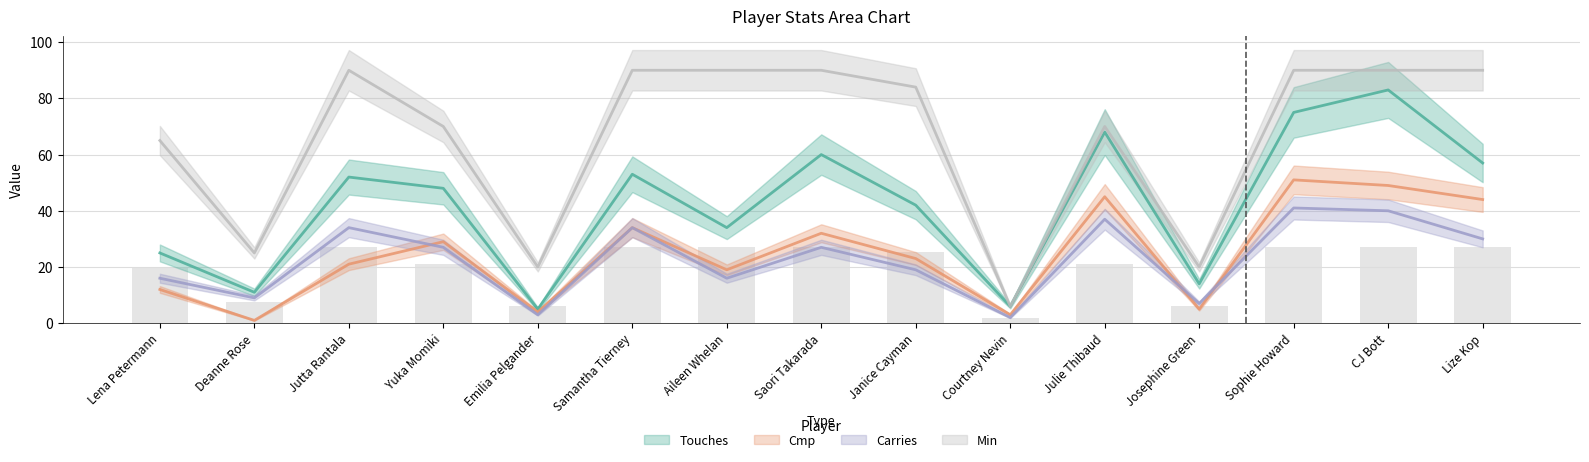

Is the value of Cmp at Yuka Momiki greater than the value of Carries at Sophie Howard?

No